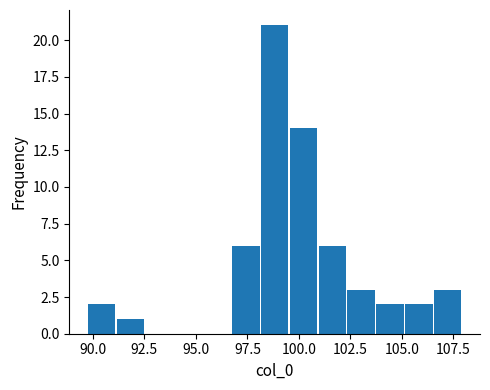

Read against the x-axis, roughly where is the centre of the tallest bar?

99.0